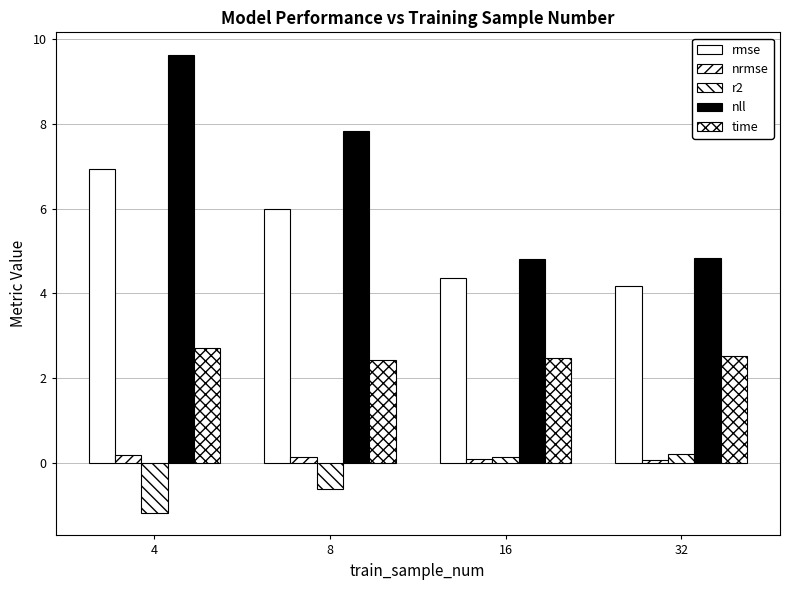

What is the value of the r2 bar at the 4th from the left?

0.2